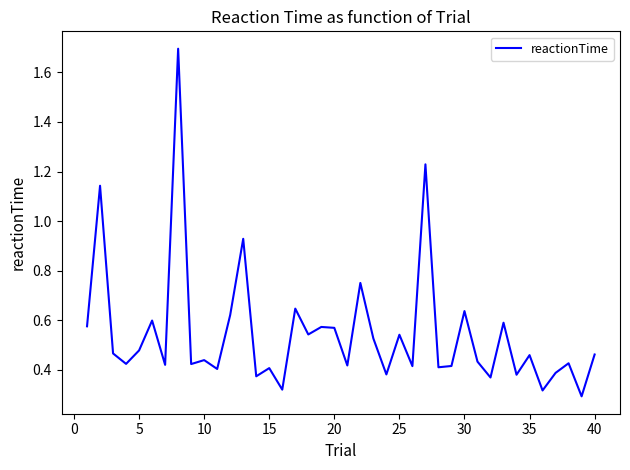

Does the chart display data point markers on the line(s)?

No